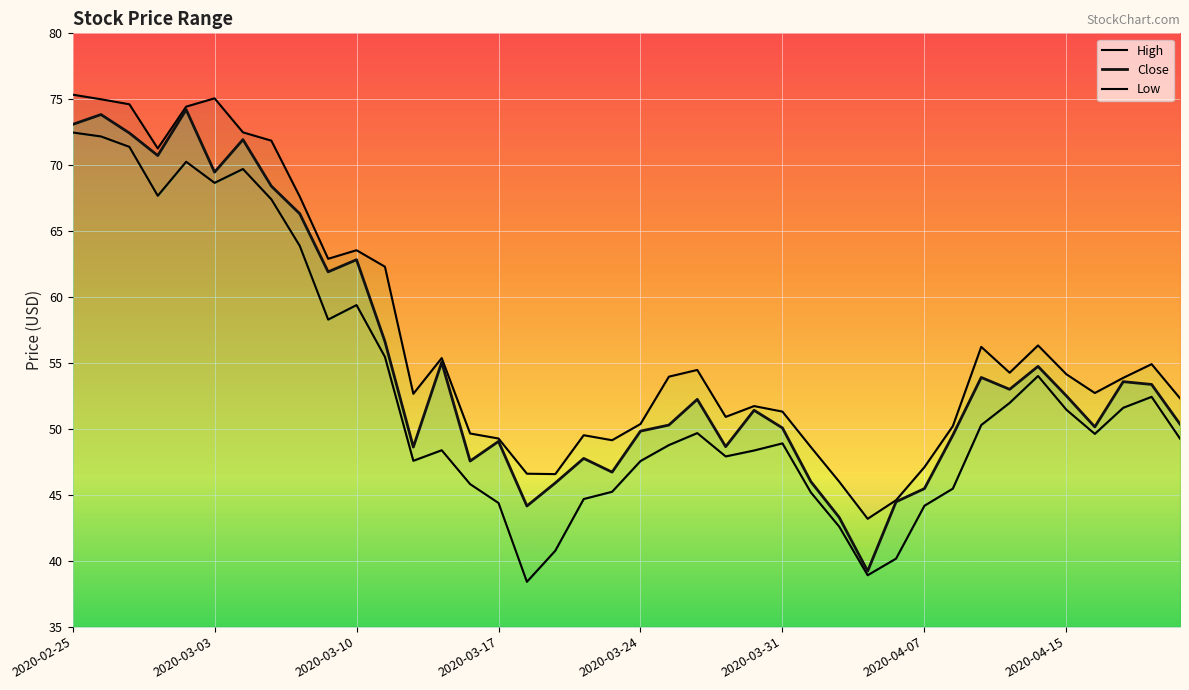

Which series has the largest range (max minus min)?

Close